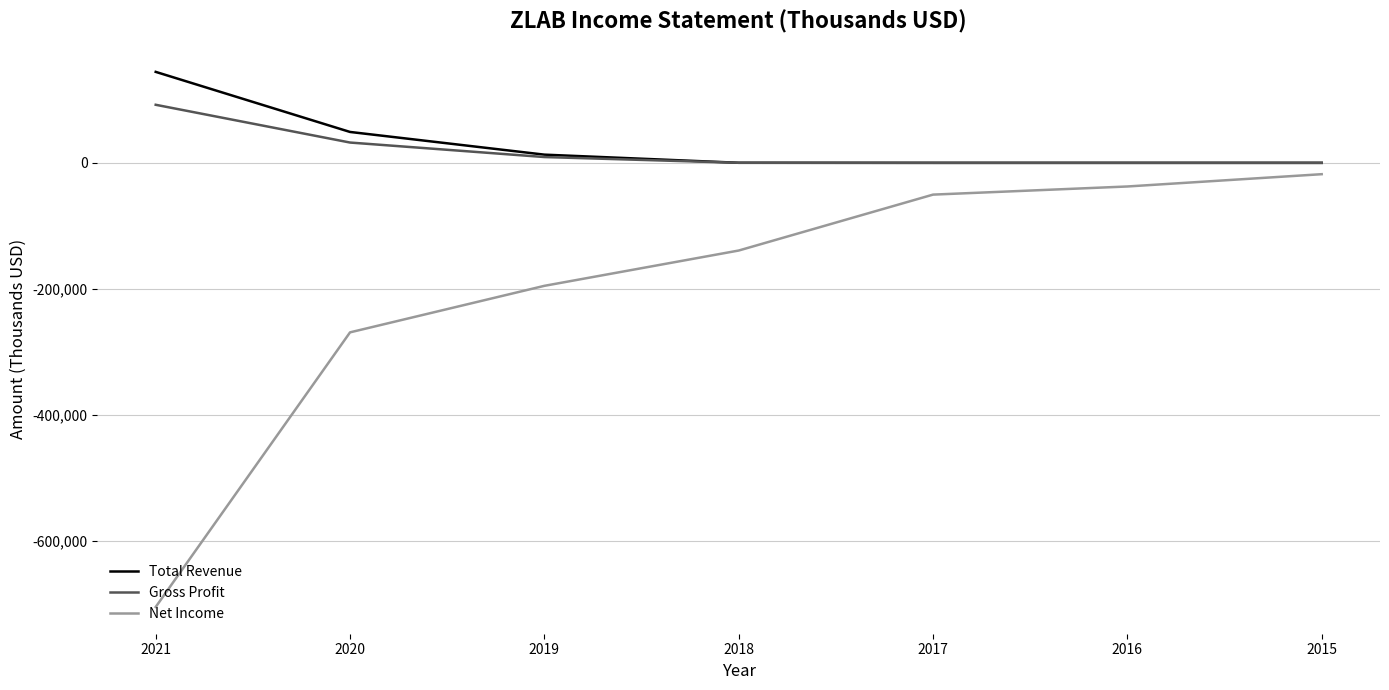

What is the maximum value shown in the chart?

144300